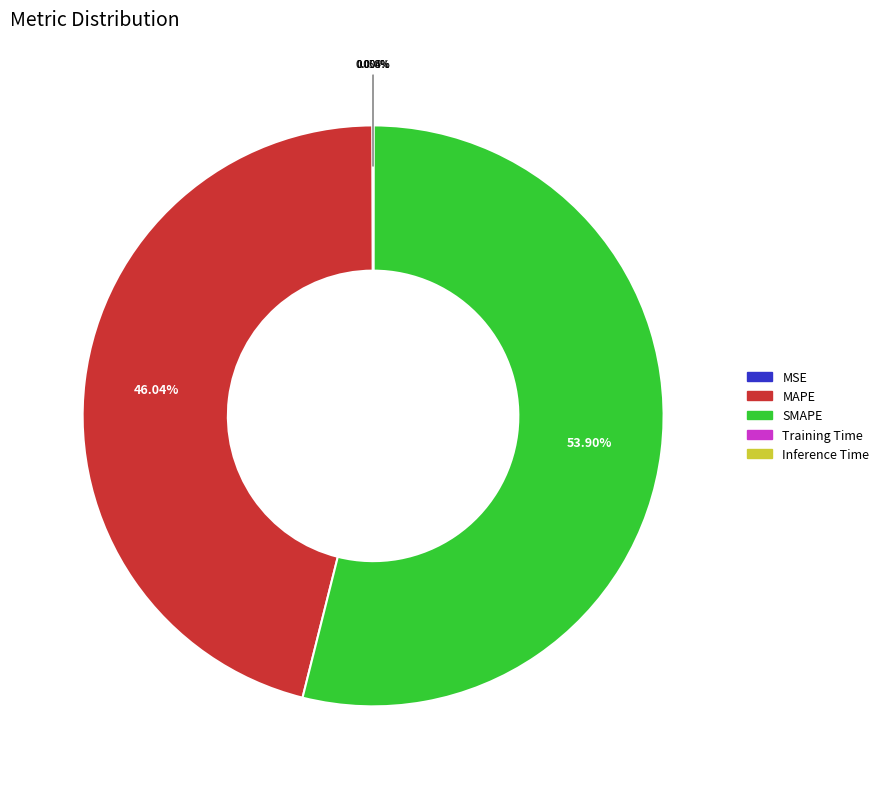

Which category has the biggest portion of the pie?

SMAPE